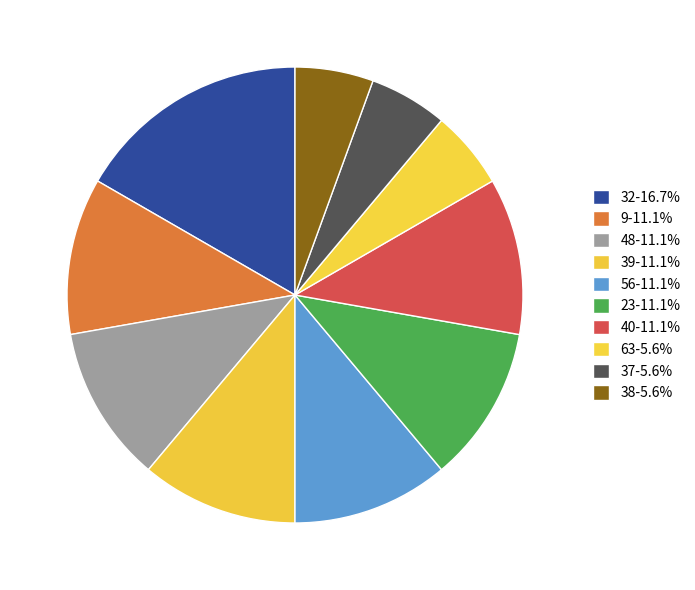

Count the number of slices in the pie.

10